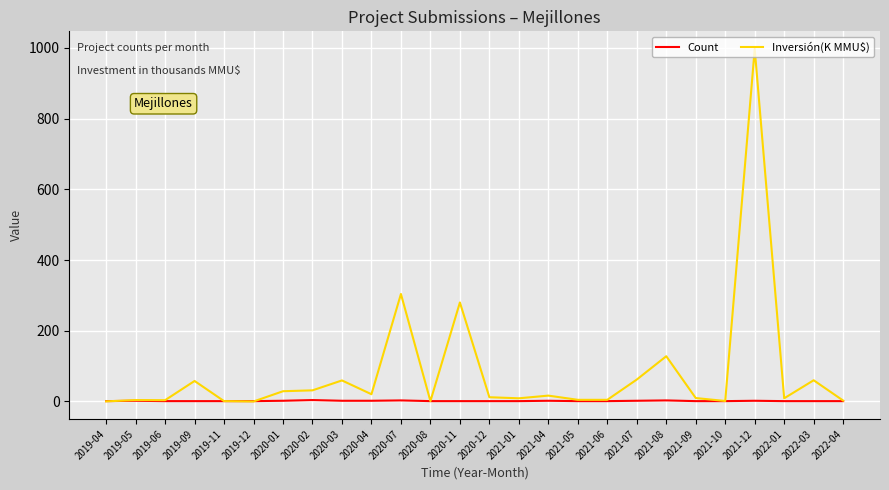

In Count, how many points are higher than both neighbors (excluding endpoints)?

6